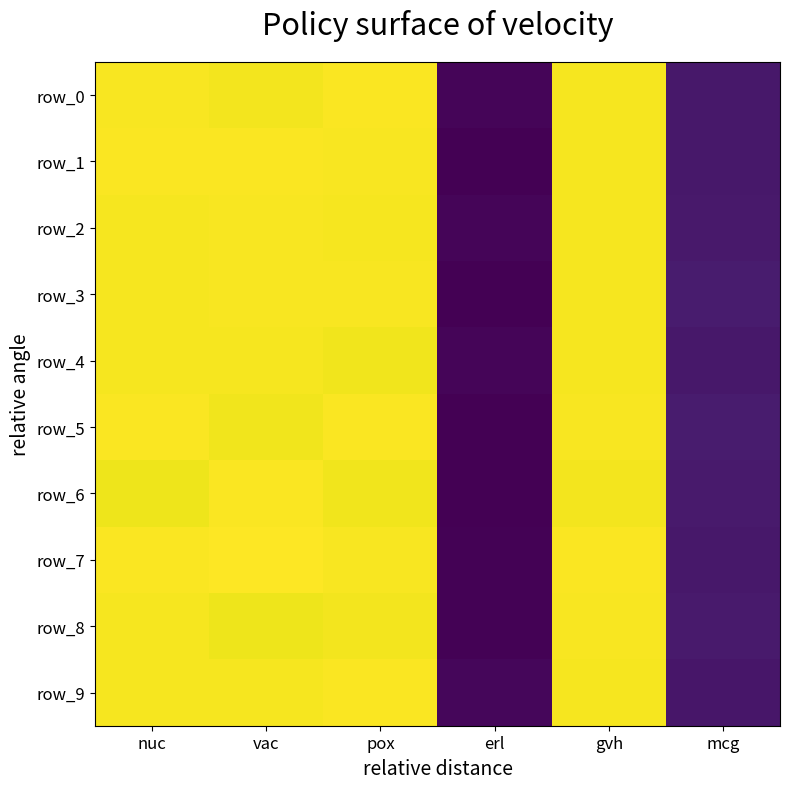

At which category is the sum across all series the highest?

nuc